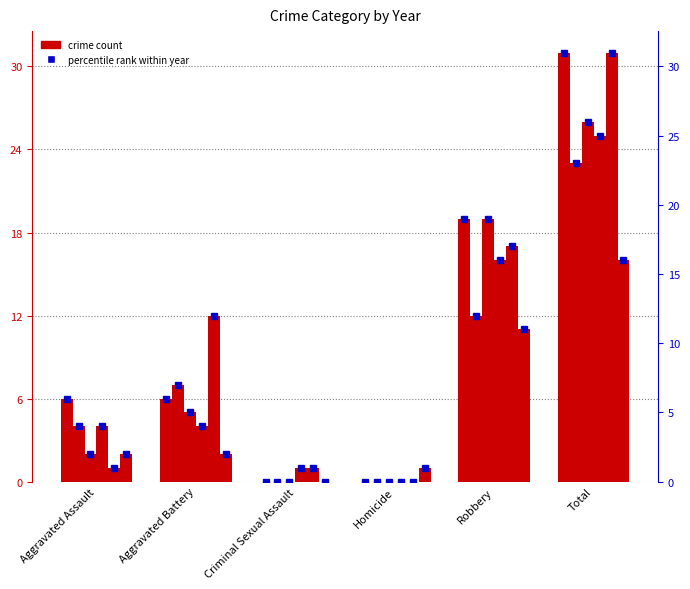

What is the difference between the 2016 values at Robbery and Aggravated Assault?

12